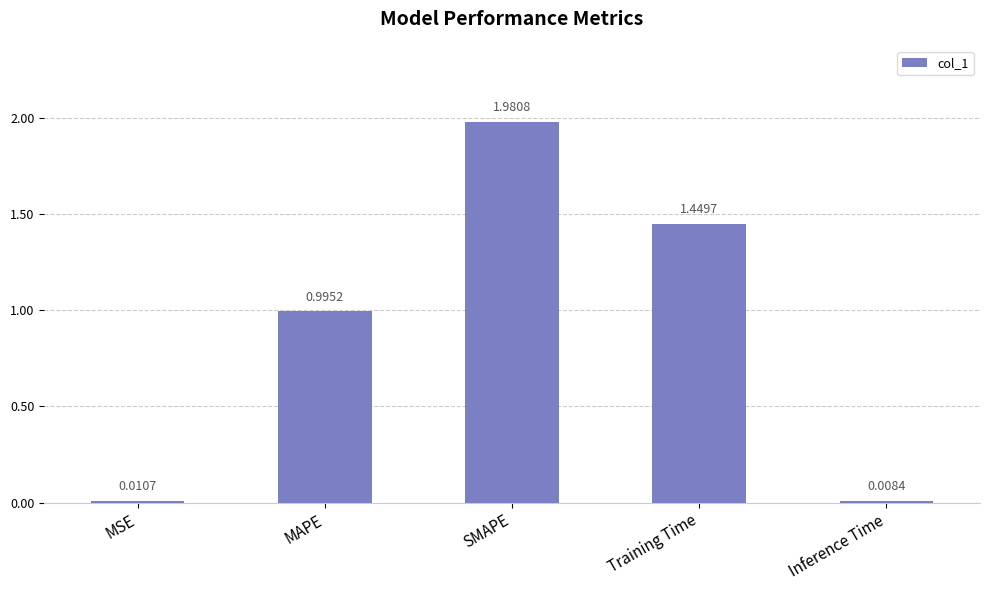

At which label is the value closest to 0?

Inference Time